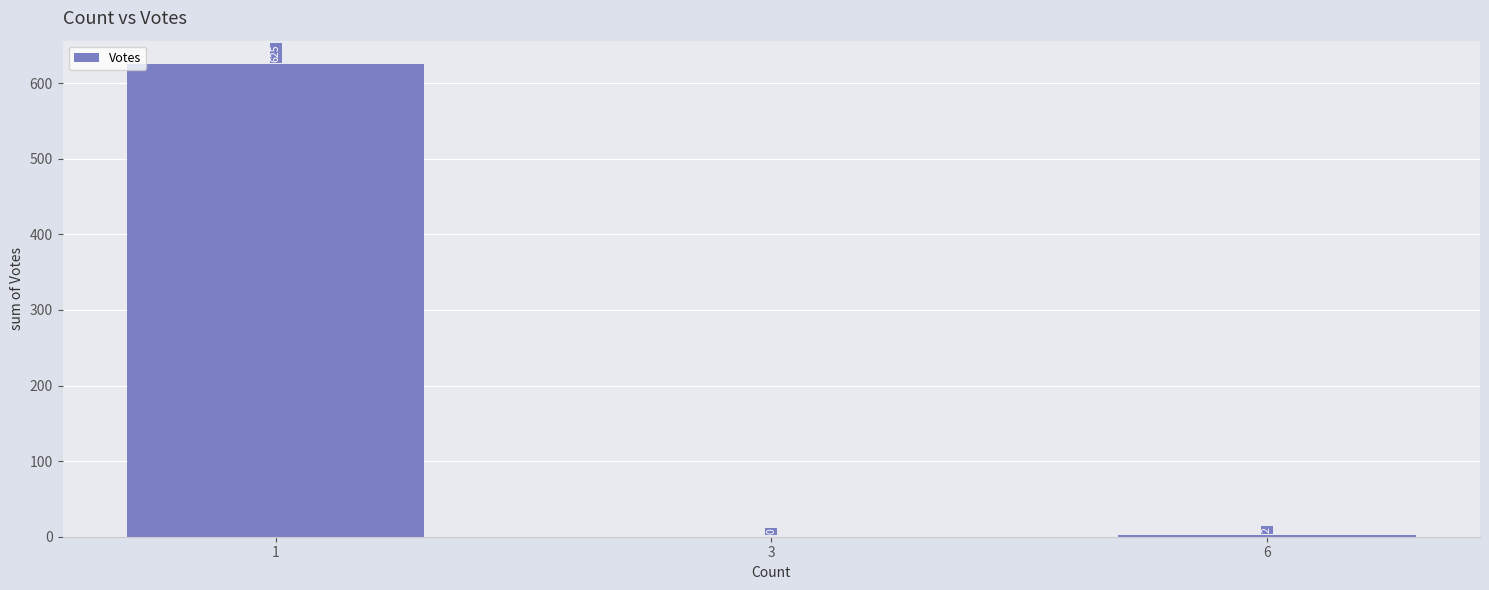

What is the change in value from 1 to 3?

-625